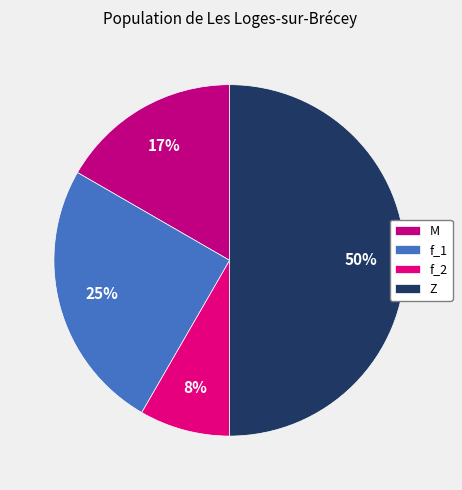

Does any single category account for the majority?

No